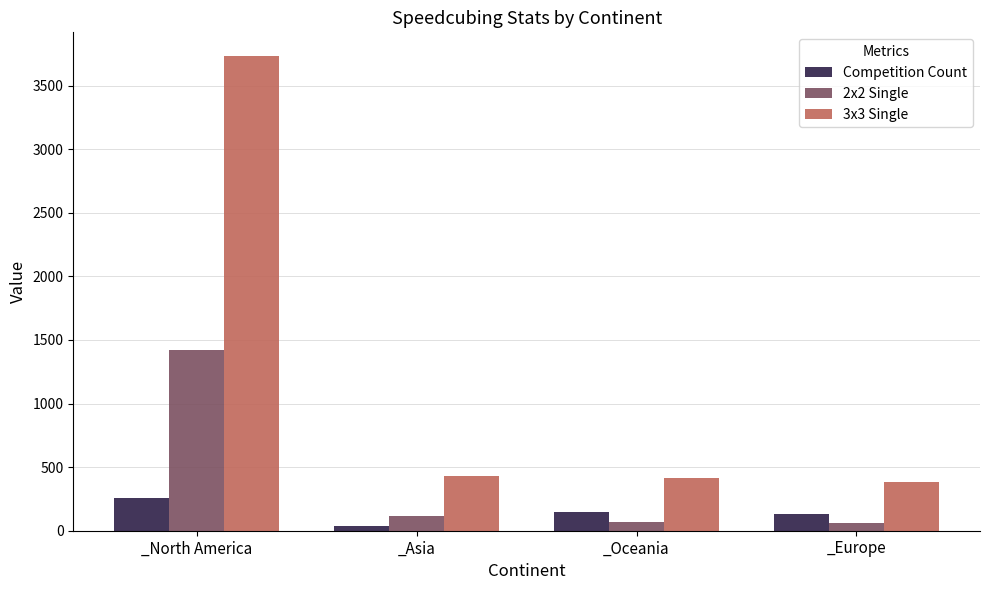

The 3x3 Single series shows 431 at _Asia. True or false?

True